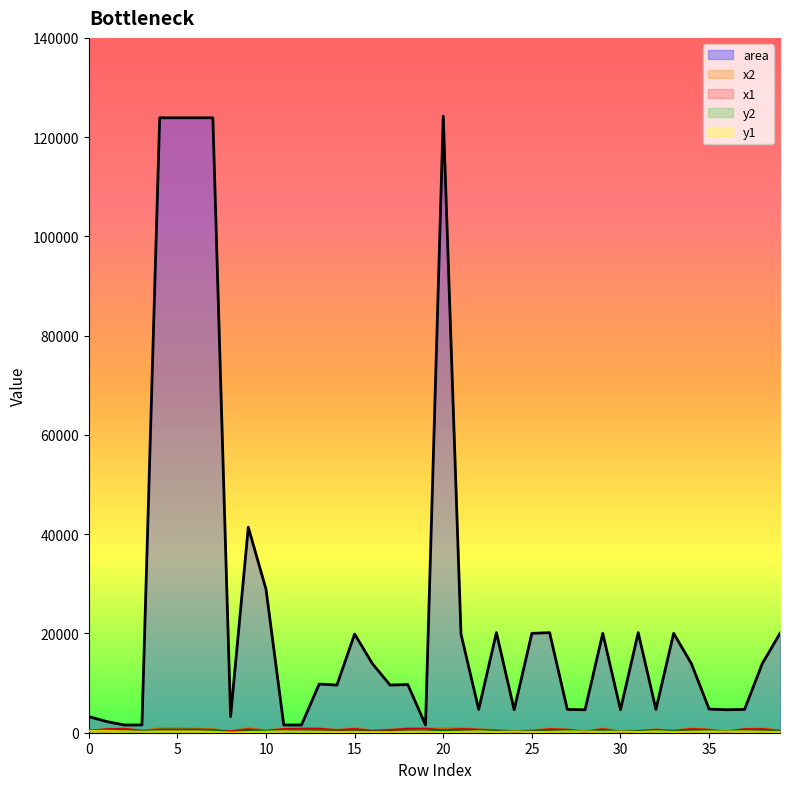

What are all the series names shown in the legend?

x1, x2, y1, y2, area